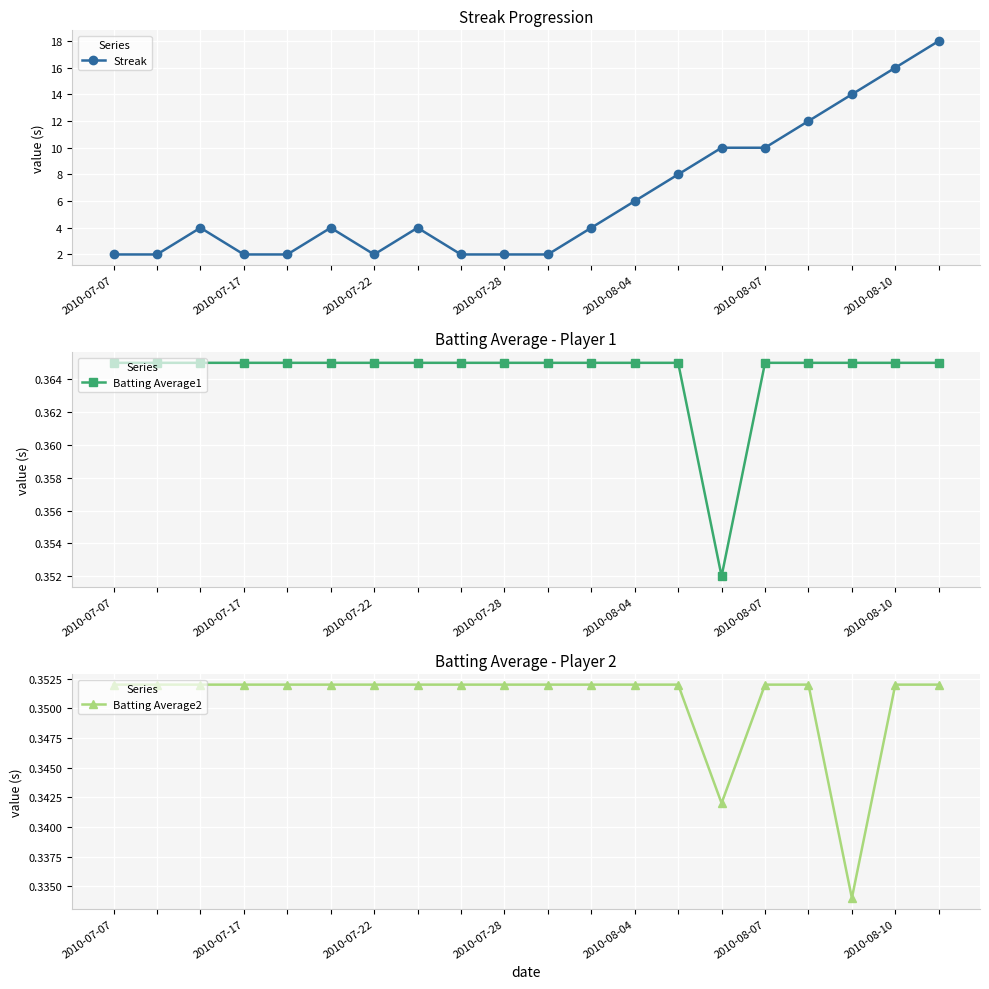

What is the maximum value for Streak?

18